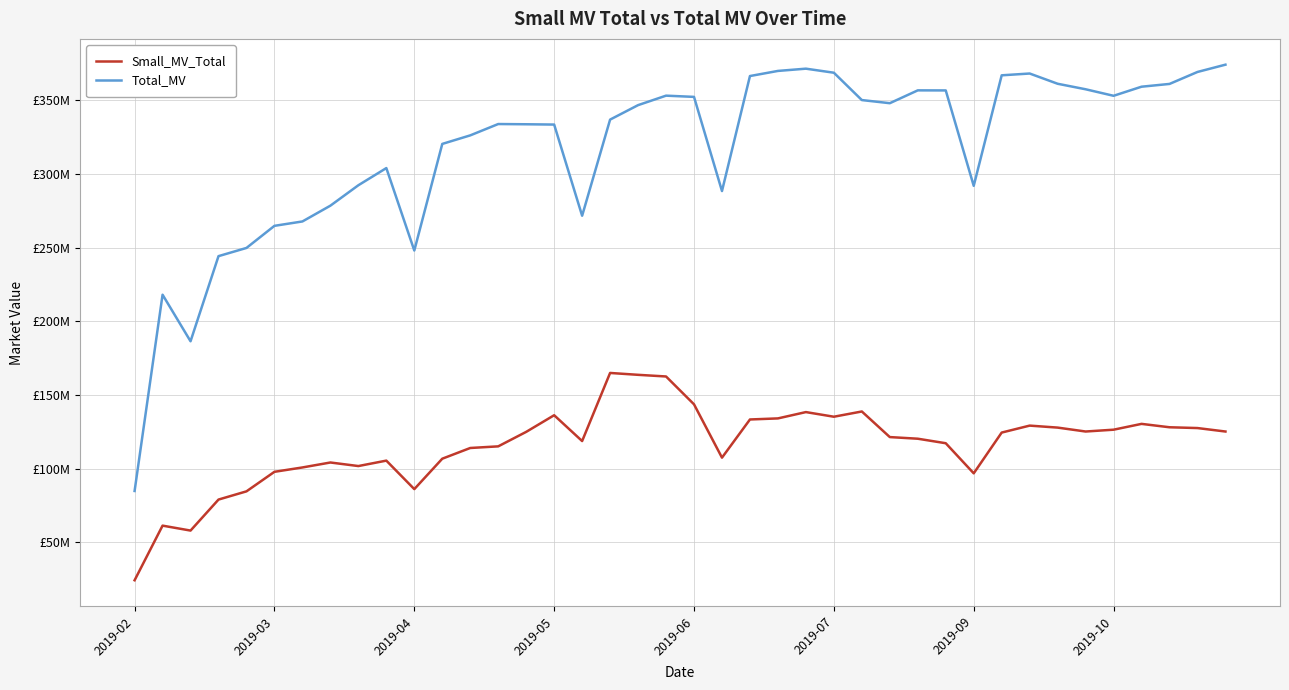

At which category is the sum across all series the highest?

19